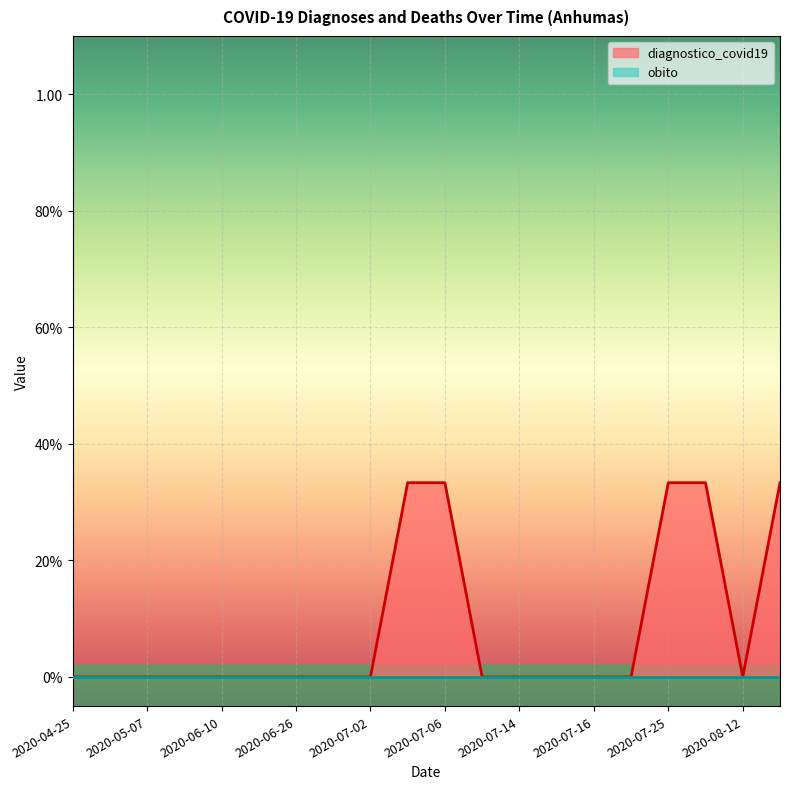

Does the chart display data point markers on the line(s)?

No